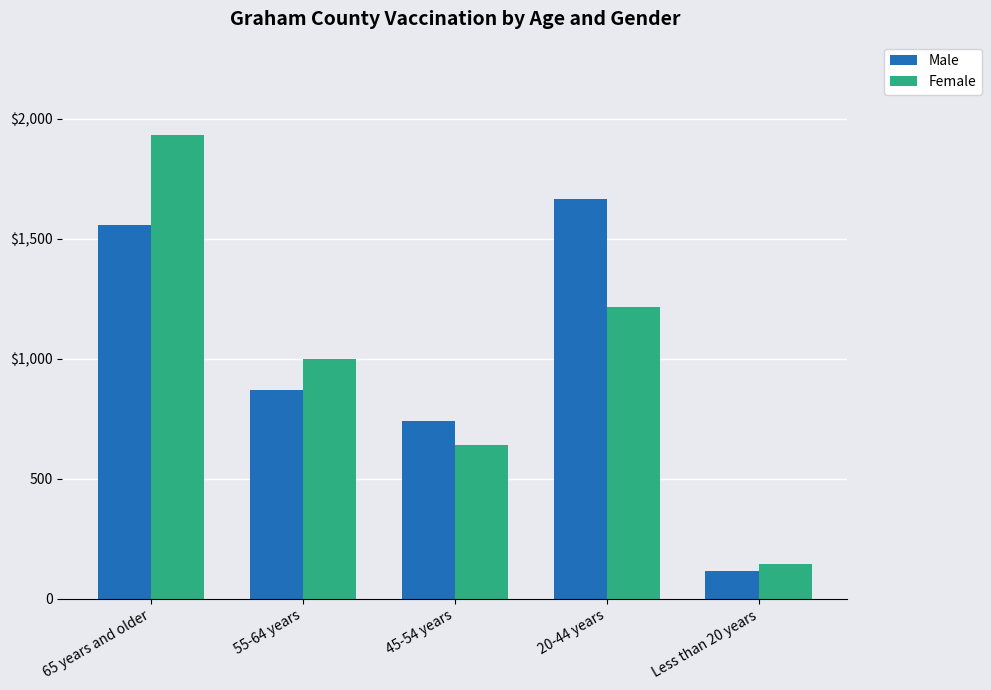

Rank the categories by Male value from lowest to highest.

Less than 20 years, 45-54 years, 55-64 years, 65 years and older, 20-44 years